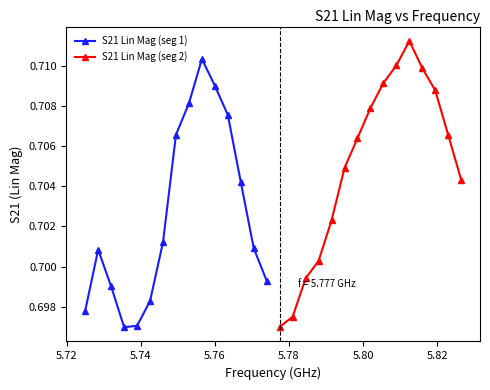

What is the minimum value shown in the chart?

0.7